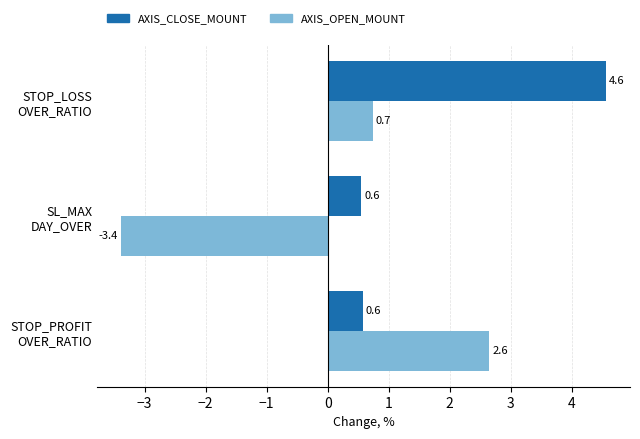

Rank the series by their average value, from highest to lowest.

AXIS_CLOSE_MOUNT, AXIS_OPEN_MOUNT